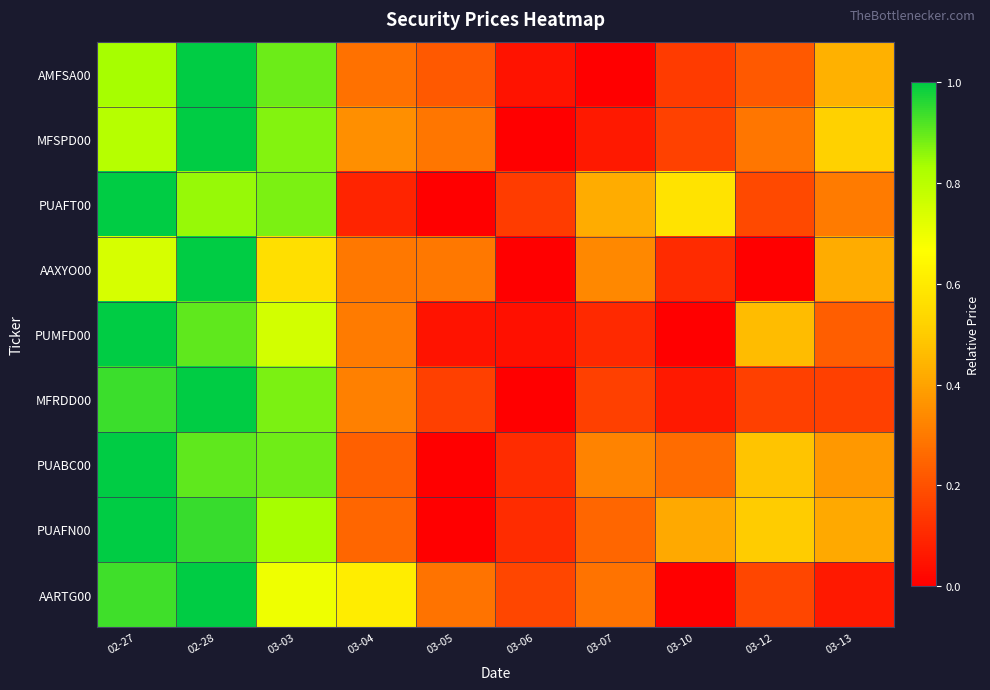

What is the maximum value shown in the chart?

1.0